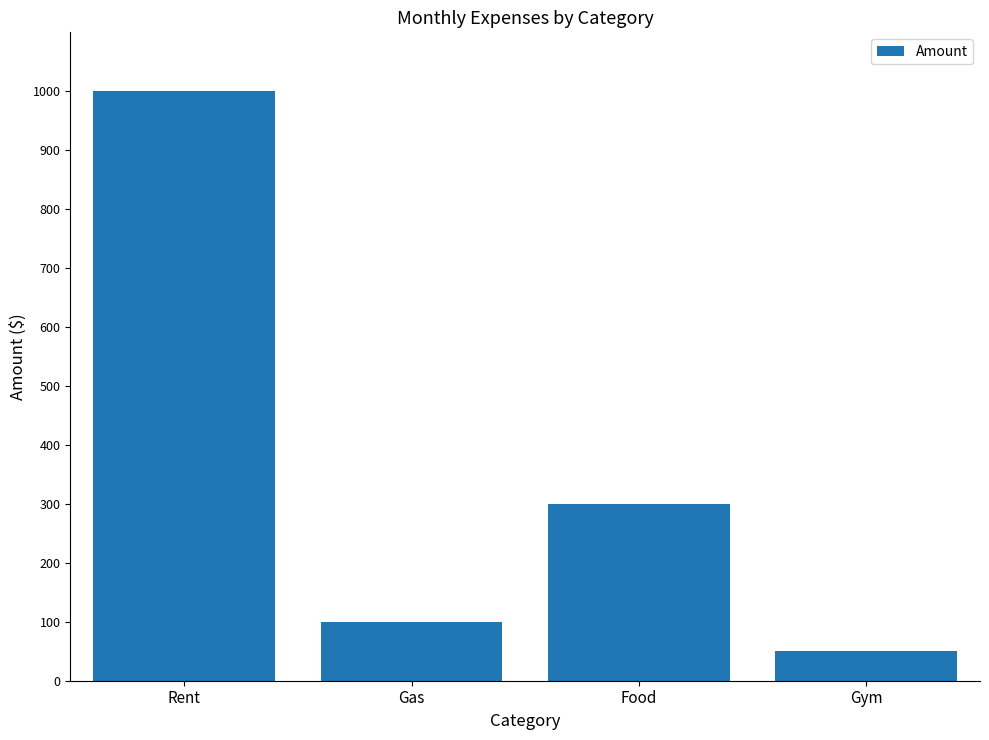

What is the value of the 2nd bar from the left?

100